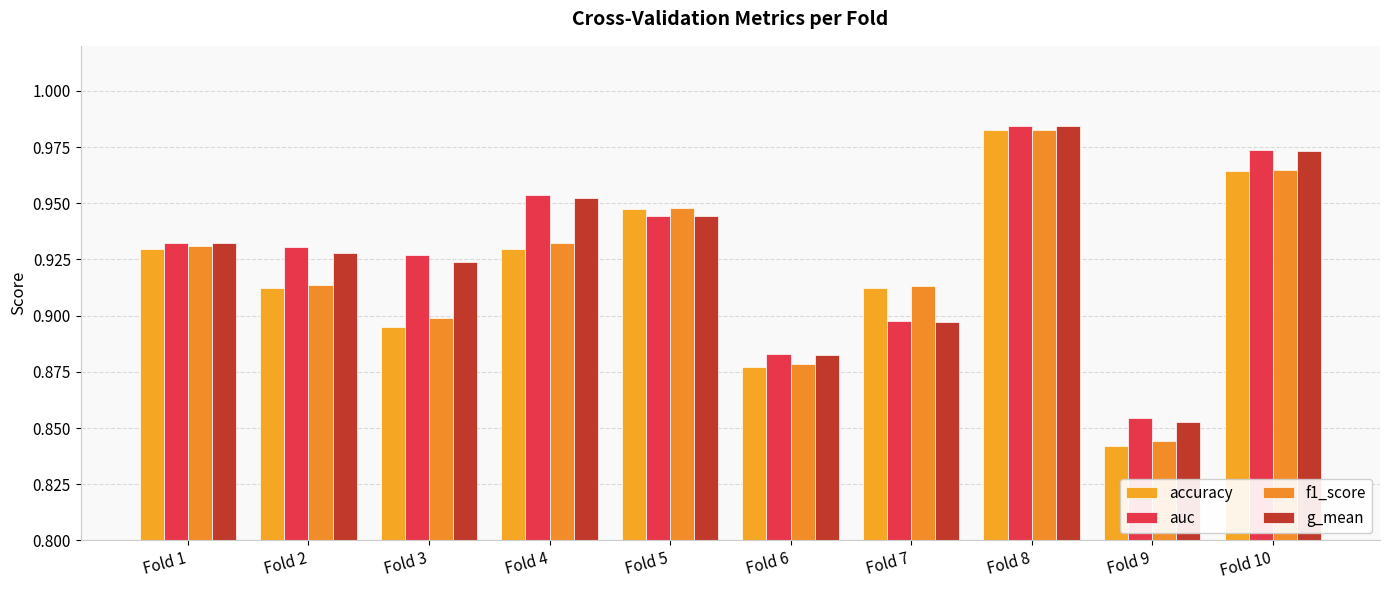

At which label does g_mean reach its peak?

Fold 8